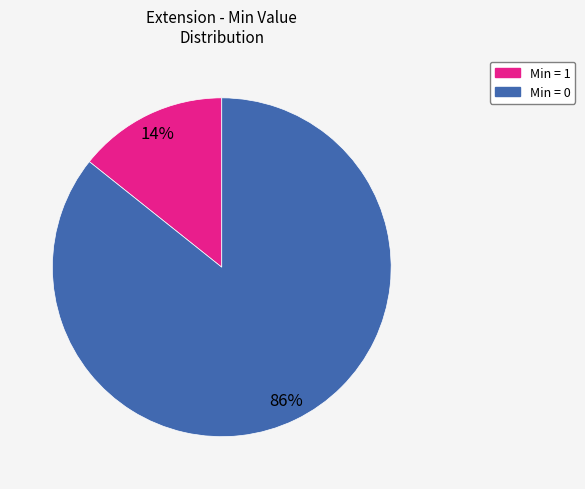

Combined, do Min = 0 and Min = 1 account for over 50%?

Yes